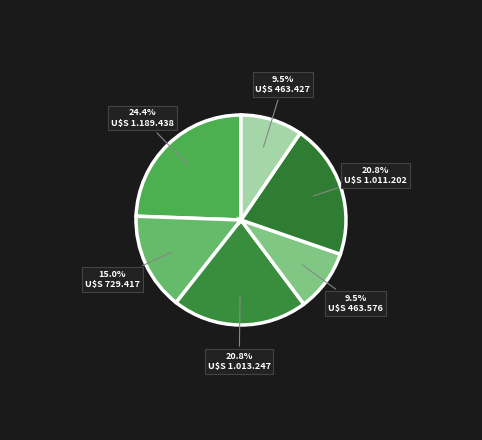

Is there a majority slice in this chart?

No